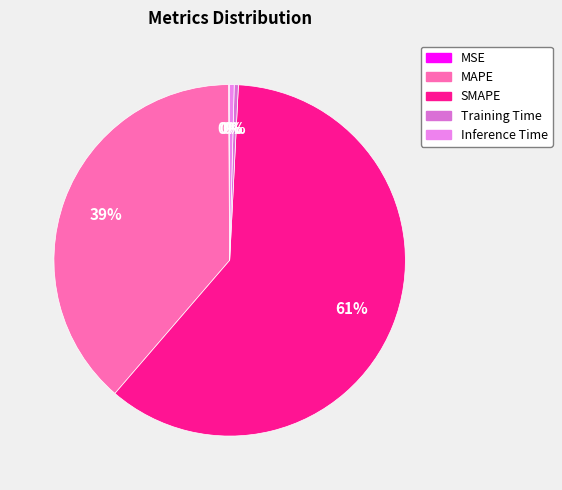

Do MSE and SMAPE together represent more than half of the pie?

Yes